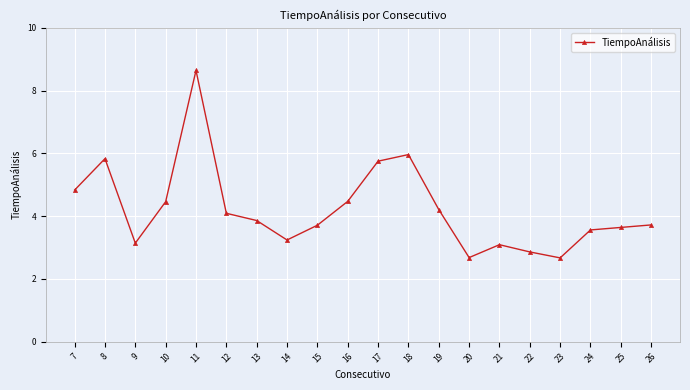

What is the difference between the maximum and minimum values?

6.0